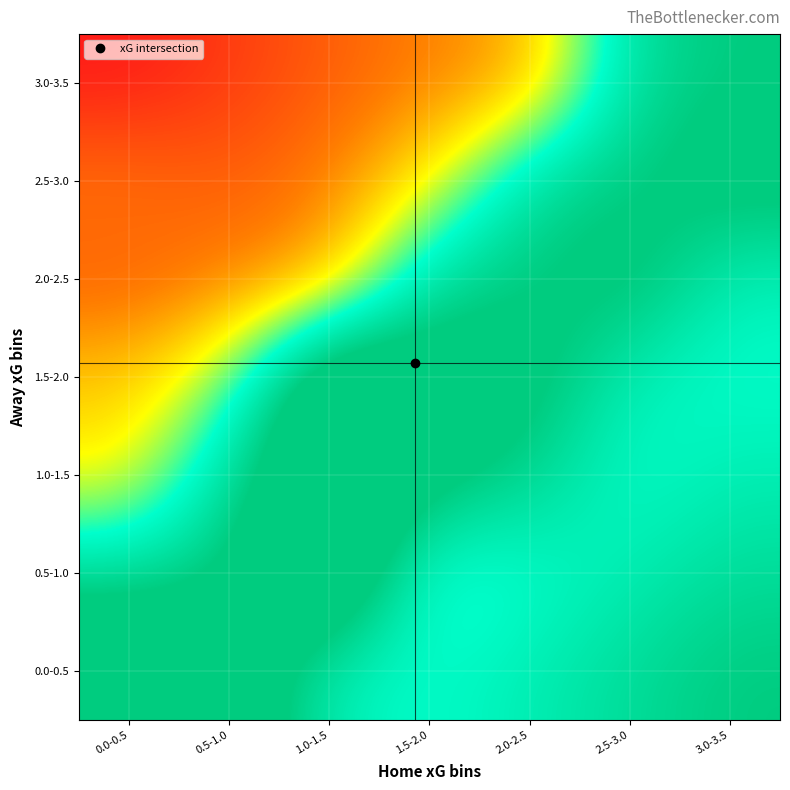

At how many categories does at least one series exceed 0?

7